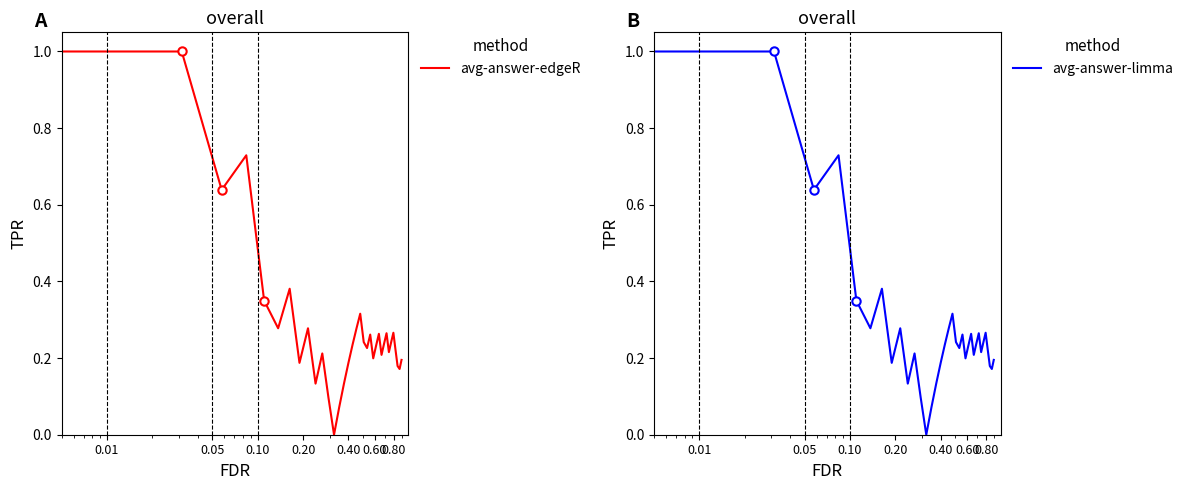

Is it true that avg-answer-limma equals 0.3 at 33?

False